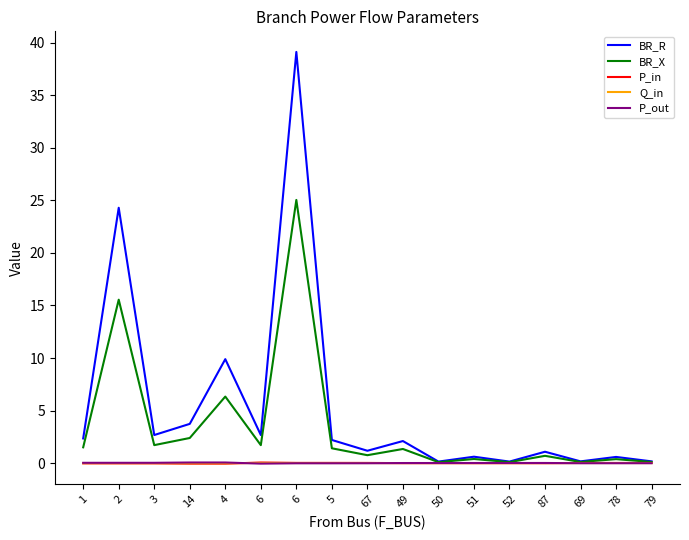

What is the value of the BR_R point at the 4th from the left?

3.7